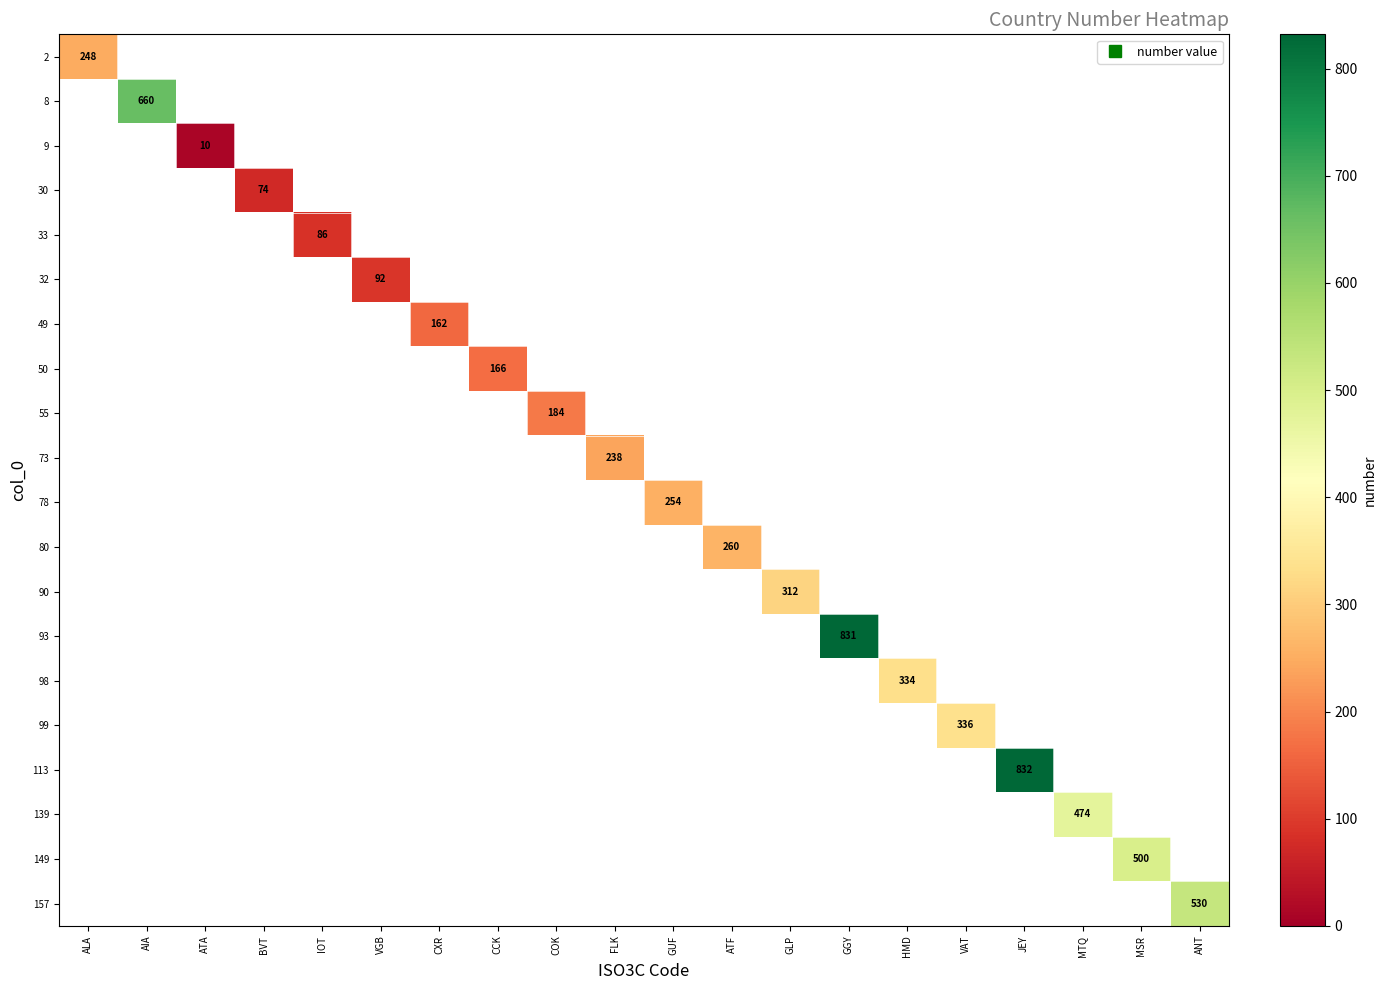

How many distinct data groups are displayed?

20